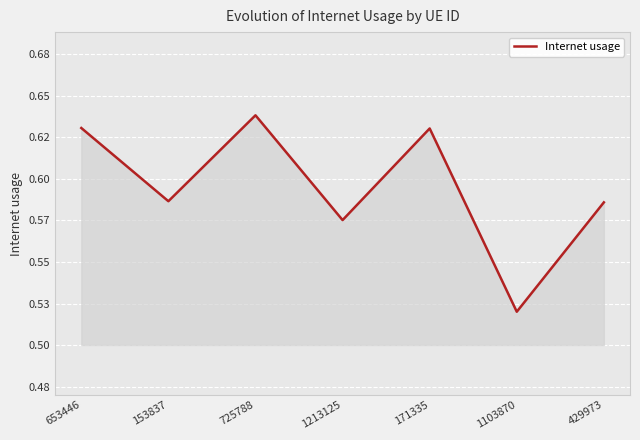

What is the change in value from 725788 to 1213125?

-0.1